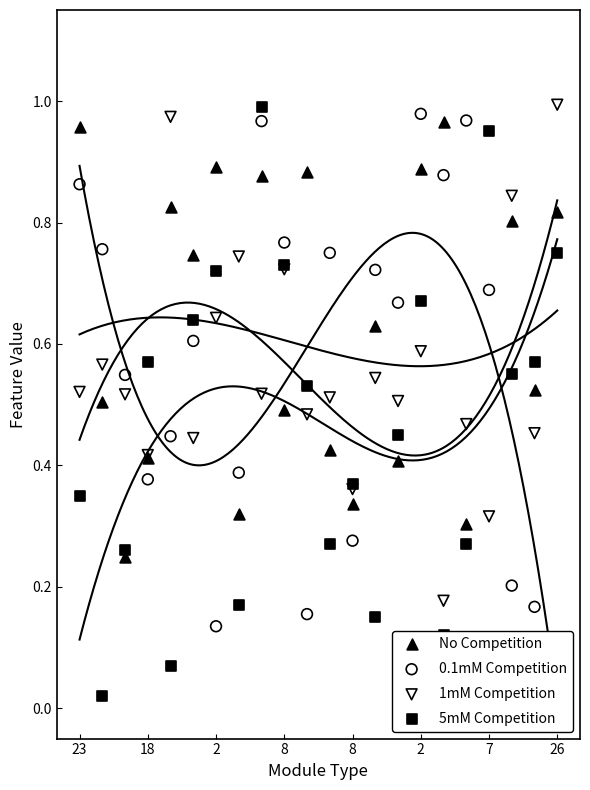

Which series contains the lowest Y value?

5mM Competition